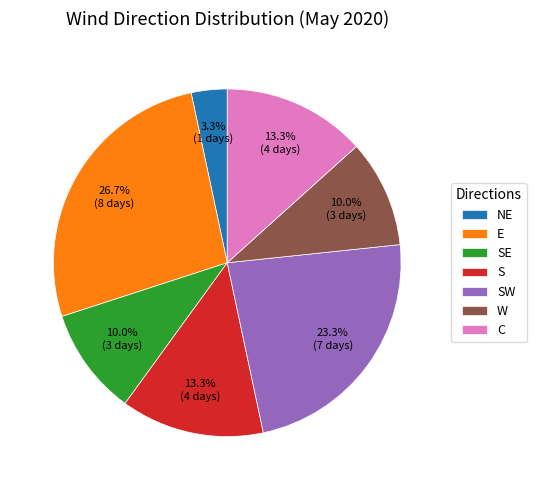

What is the largest slice in the pie chart?

E